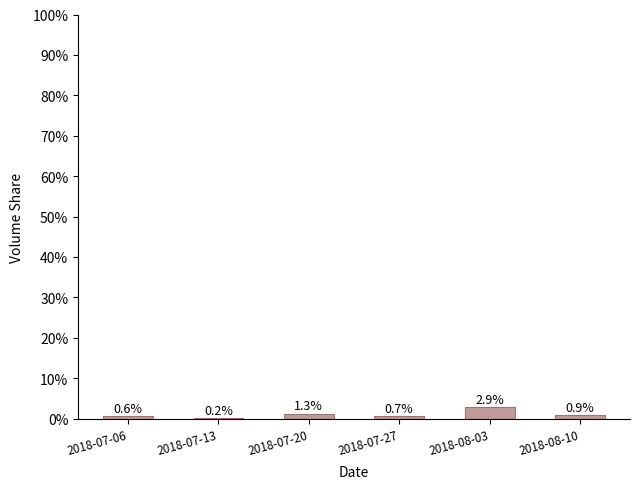

What is the average value?

1.1